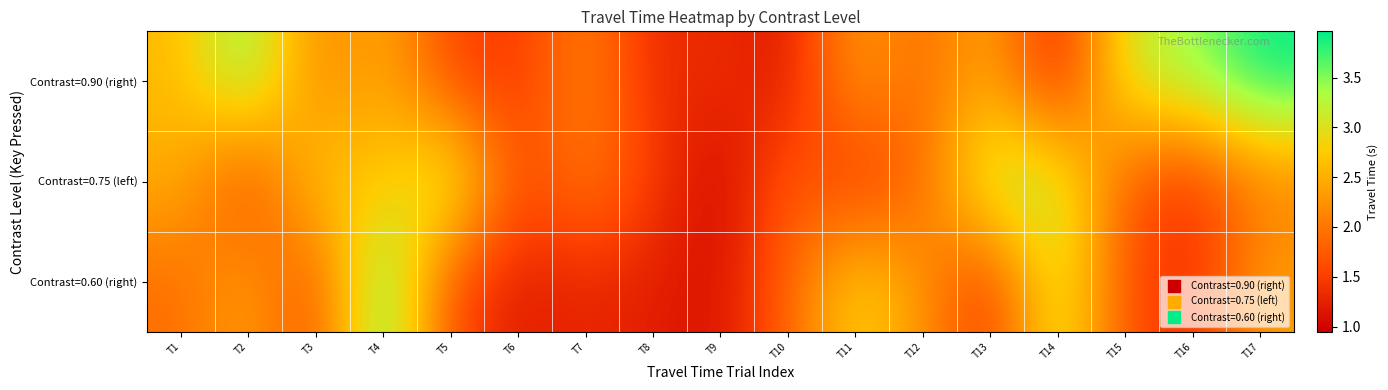

Reading left to right, list all the values displayed in this chart.

Contrast=0.90 (right): T1=2.6	T2=3.6	T3=2.1	T4=2.5	T5=1.5	T6=1.4	T7=2.2	T8=1.3	T9=1.4	T10=1.1	T11=2.4	T12=1.9	T13=2.5	T14=1.1	T15=3.1	T16=3.4	T17=4.0
Contrast=0.75 (left): T1=2.5	T2=1.4	T3=2.8	T4=2.6	T5=3.4	T6=1.6	T7=2.1	T8=1.5	T9=0.9	T10=1.8	T11=1.3	T12=1.9	T13=3.4	T14=3.3	T15=1.7	T16=1.3	T17=2.0
Contrast=0.60 (right): T1=1.9	T2=2.4	T3=1.5	T4=3.8	T5=1.6	T6=1.2	T7=1.3	T8=1.2	T9=1.1	T10=1.8	T11=2.9	T12=2.3	T13=1.4	T14=3.2	T15=1.7	T16=1.3	T17=2.4